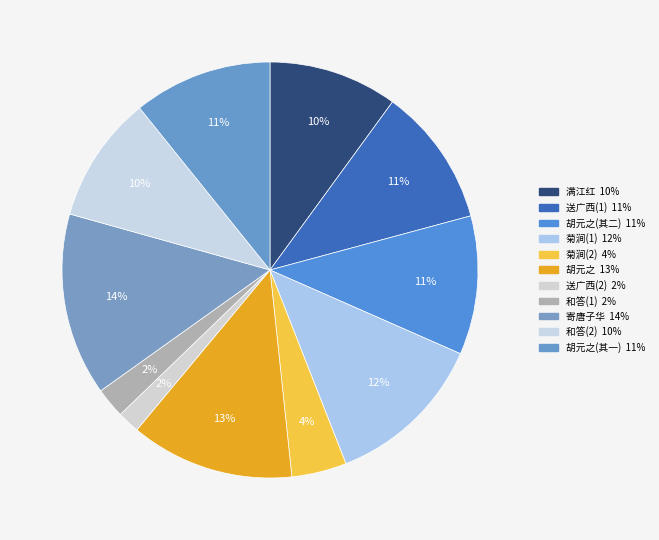

How many segments does this pie chart have?

11